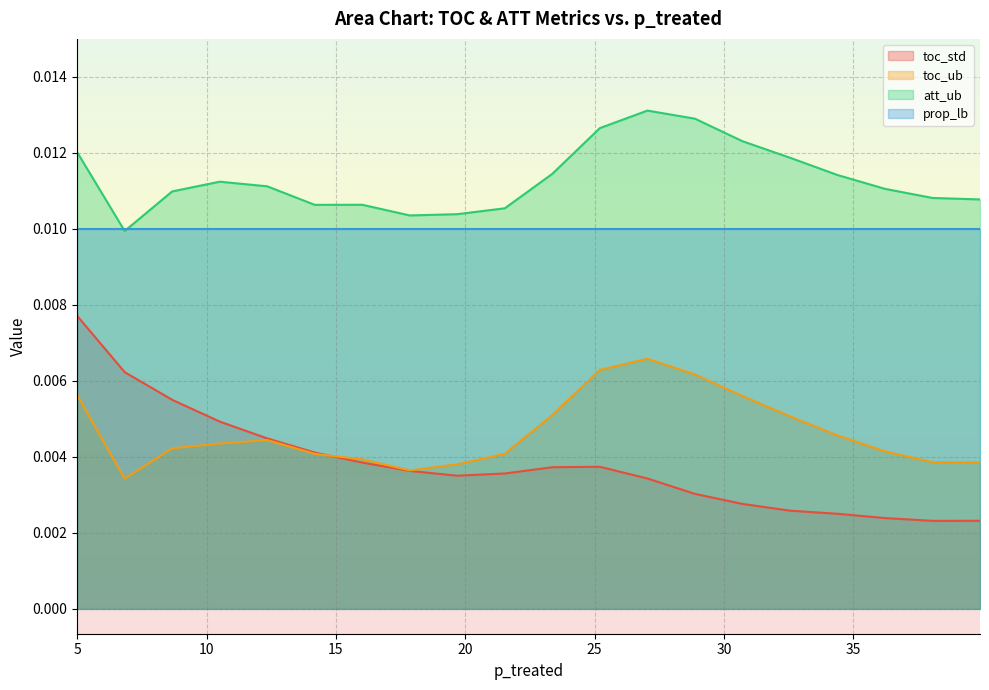

Which series has the largest total across all categories?

att_ub